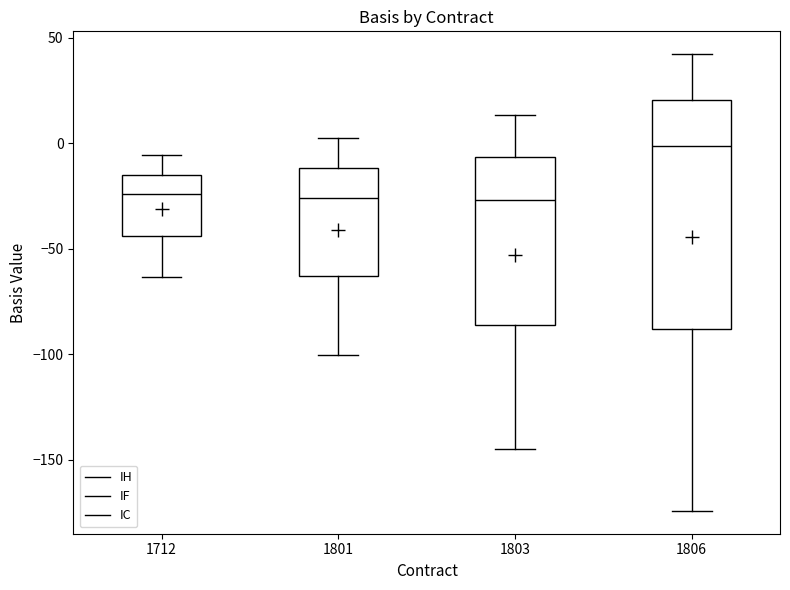

Which box is the tallest, from its lower edge to its upper edge?

1806